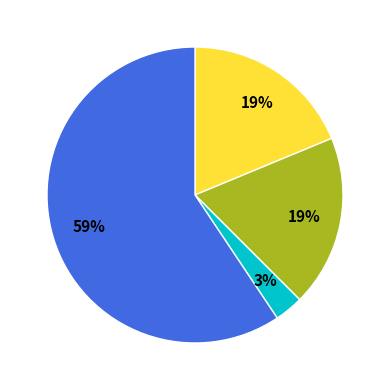

How many slices are in this pie chart?

4